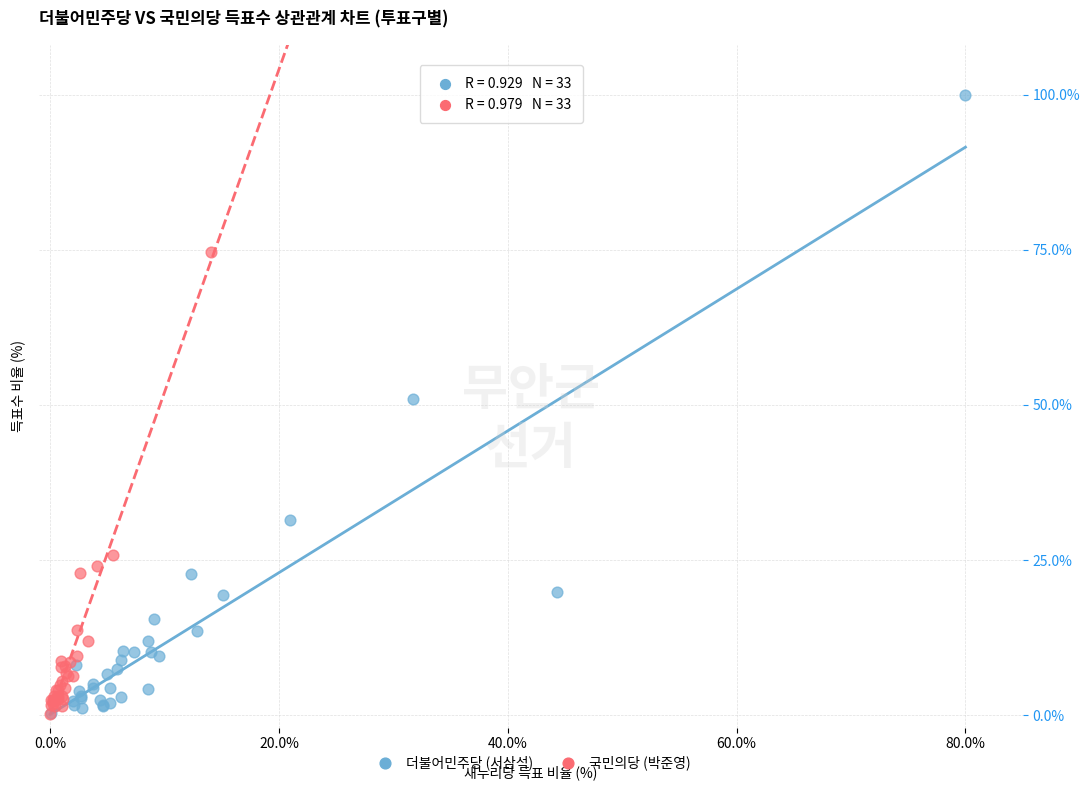

What are all the series names shown in the legend?

더불어민주당 (서삼석), 국민의당 (박준영)